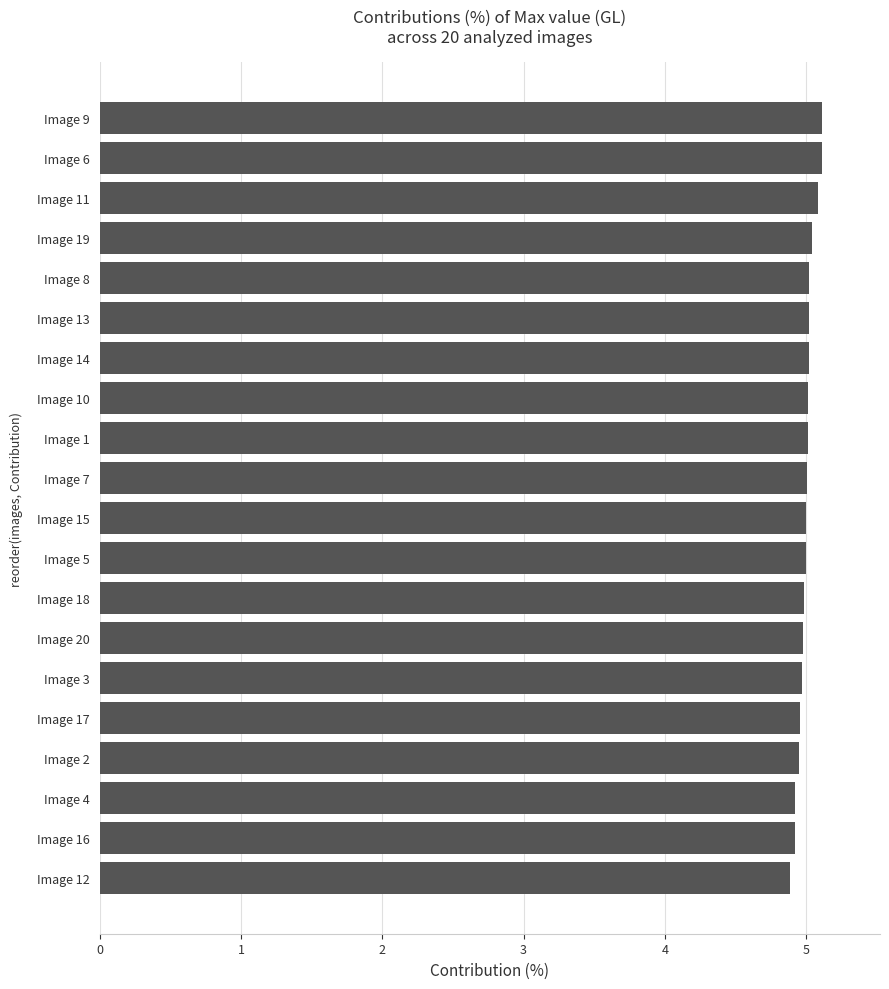

What is the smallest value displayed?

4.9